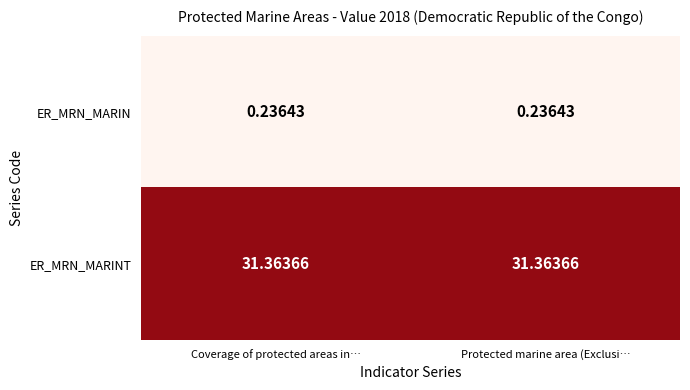

Rank the series by their maximum value, from highest to lowest.

ER_MRN_MARINT, ER_MRN_MARIN